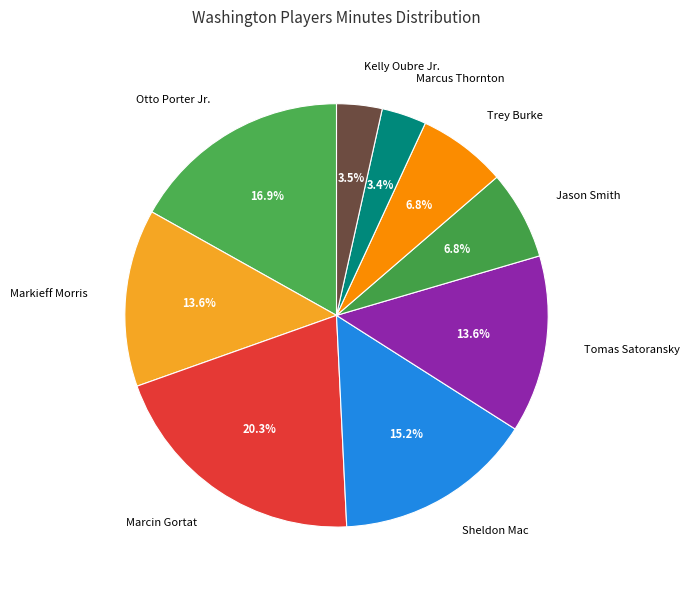

Does any single category account for the majority?

No